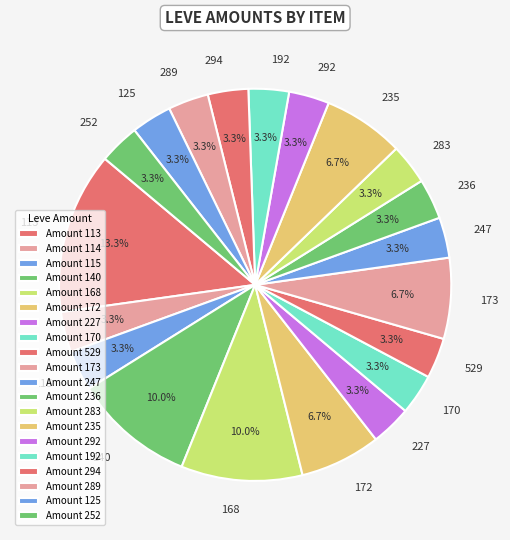

Does any single category account for the majority?

No